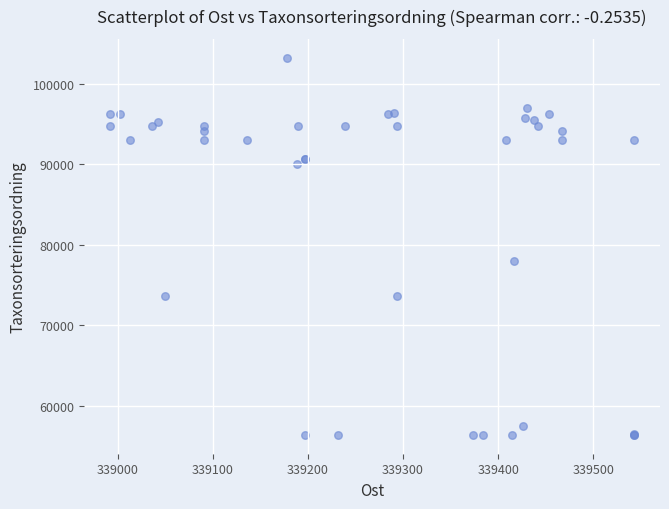

What Y value in the scatter plot is closest to 79830?

78001